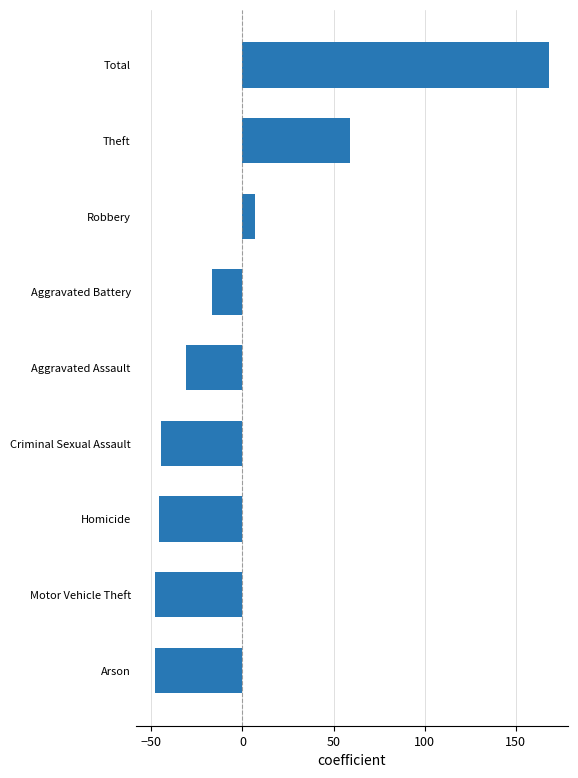

Reading bottom to top, list all the values displayed in this chart.

Arson=-47.9	Motor Vehicle Theft=-47.9	Homicide=-45.9	Criminal Sexual Assault=-44.9	Aggravated Assault=-30.9	Aggravated Battery=-16.9	Robbery=7.1	Theft=59.1	Total=168.1